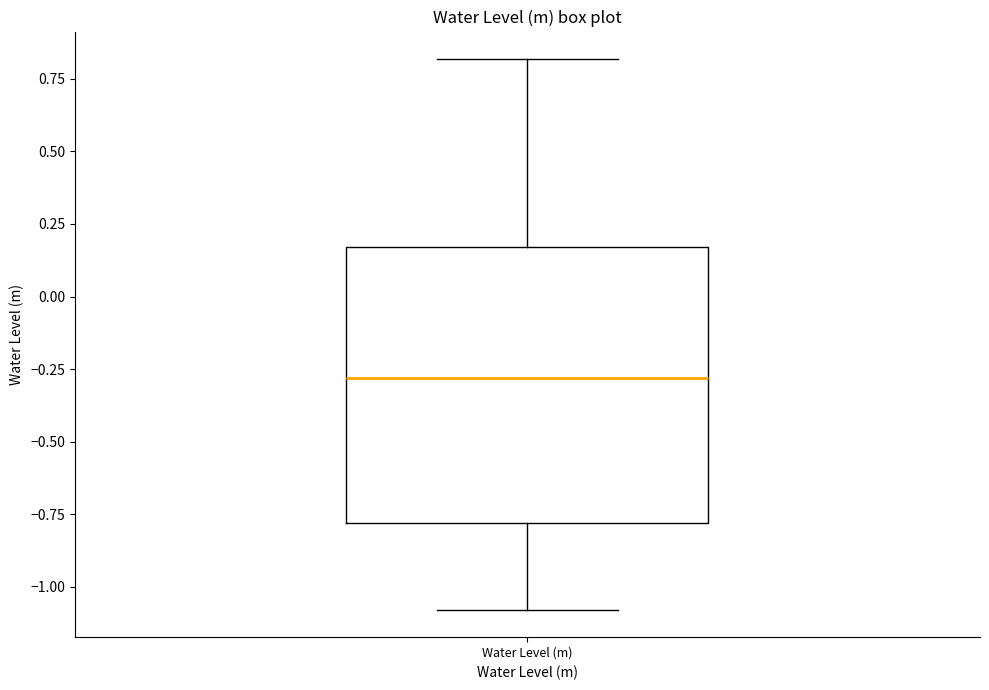

Transcribe this box plot: give where the median line is, the range the box spans, and where the two whiskers end, as read against the y-axis. The values are not printed on the chart, so give them approximately, as read against the axis.

median -0.30, box -0.80 to 0.15, whiskers -1.10 to 0.80